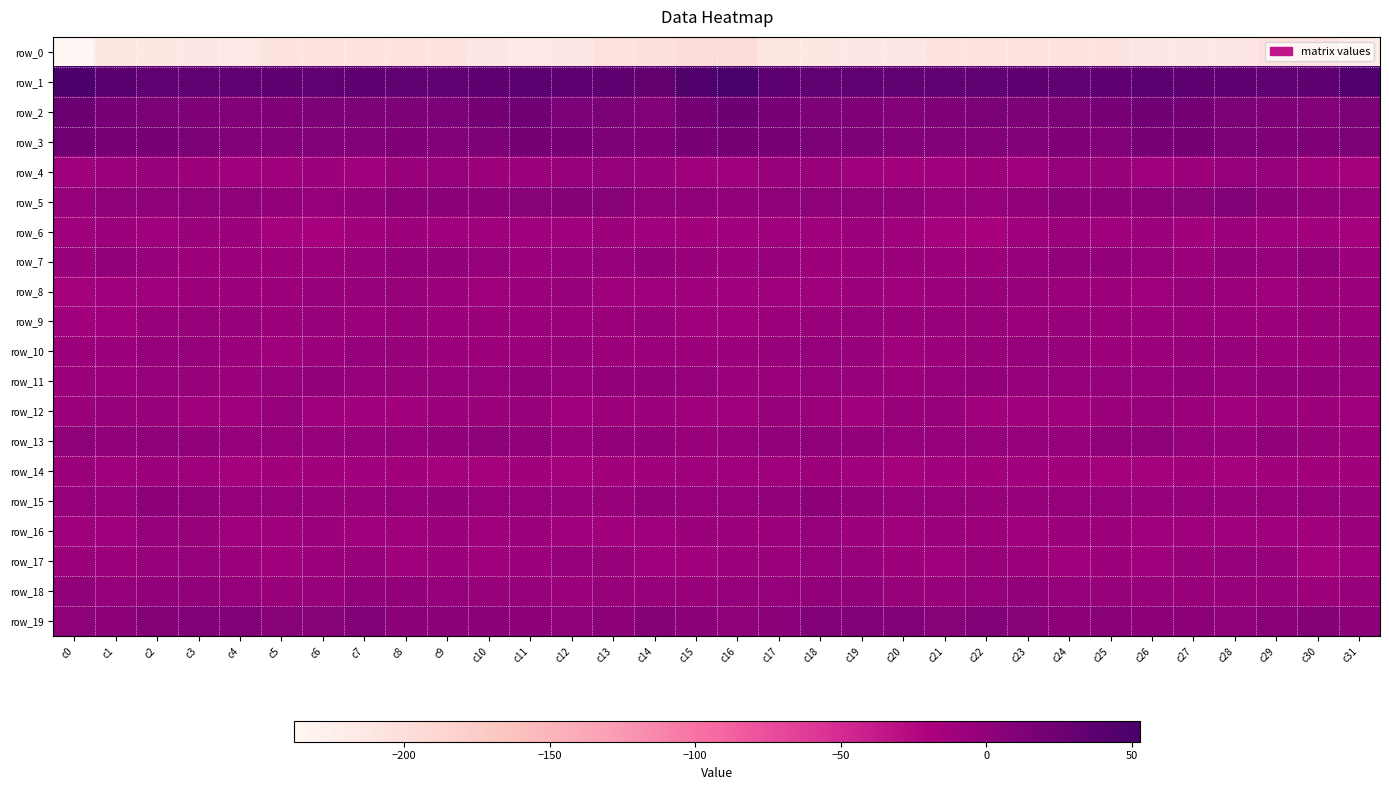

List the series in order of their peak value, lowest first.

row_0, row_14, row_6, row_8, row_12, row_9, row_17, row_4, row_16, row_10, row_11, row_7, row_18, row_13, row_15, row_5, row_19, row_3, row_2, row_1